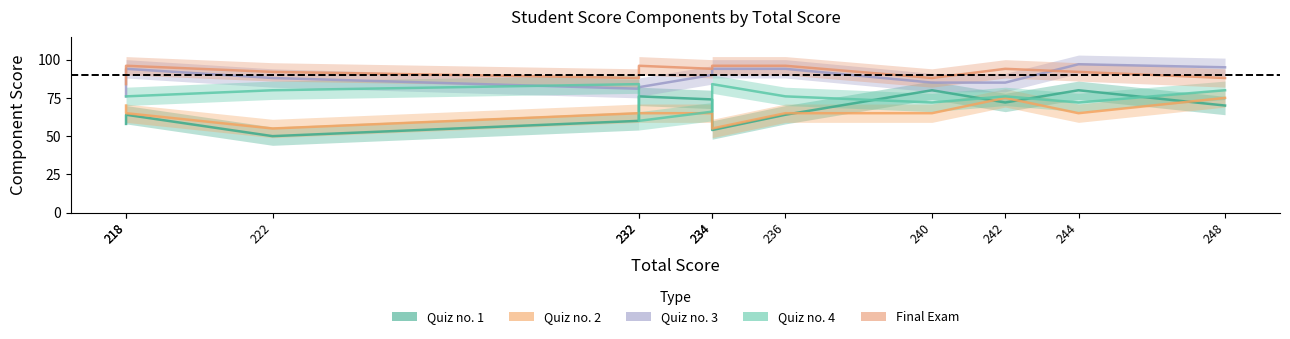

Does the chart have visible grid lines?

No